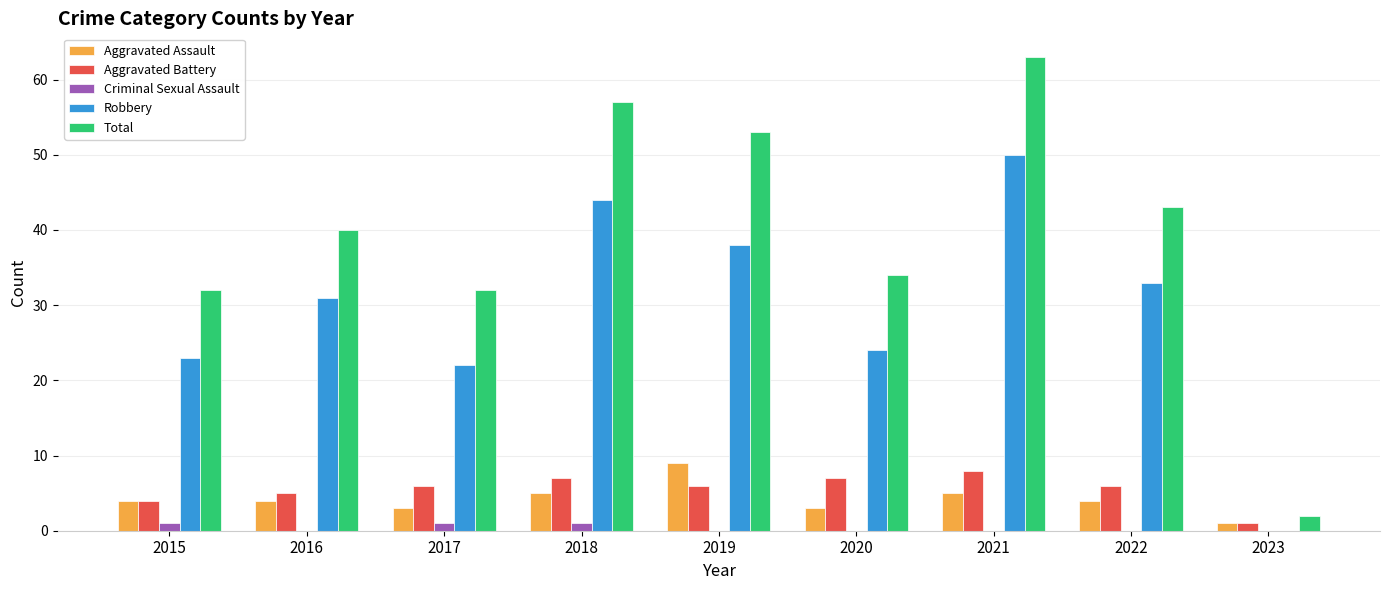

True or false: Aggravated Assault has a value of 1 at 2020.

False